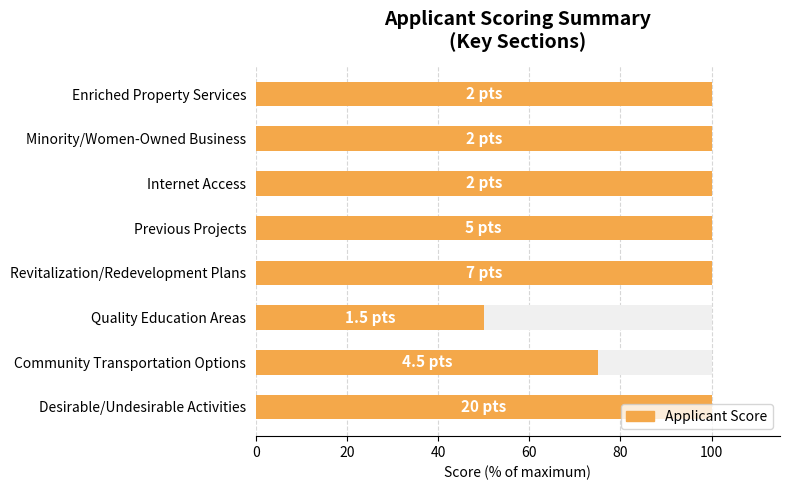

The value at Revitalization/Redevelopment Plans is 49. True or false?

False